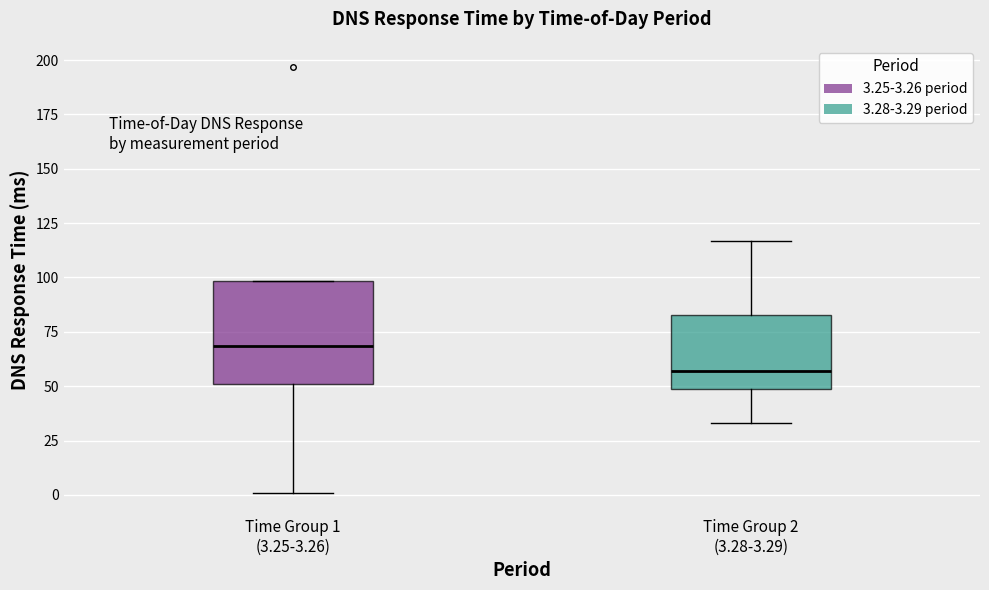

Reading left to right, transcribe this box plot: for each box, give where its median line is, the range the box spans, and where its two whiskers end, as read against the y-axis. The values are not printed on the chart, so give them approximately, as read against the axis.

Time Group 1 (3.25-3.26): median 70, box 50 to 100, whiskers 0 to 100
Time Group 2 (3.28-3.29): median 55, box 50 to 85, whiskers 35 to 115